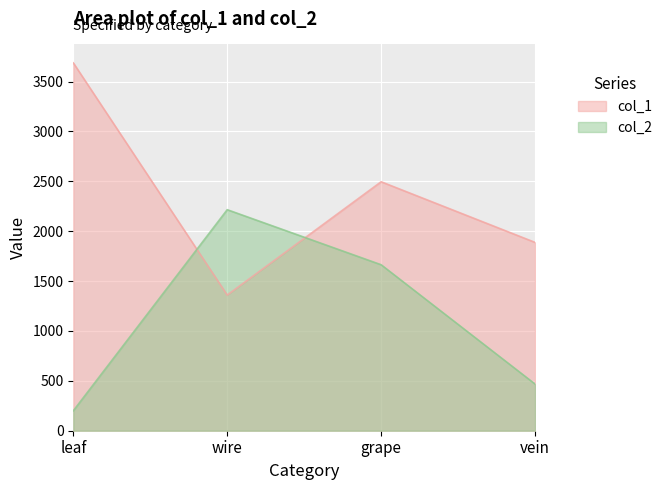

The col_2 series shows 2216 at wire. True or false?

True